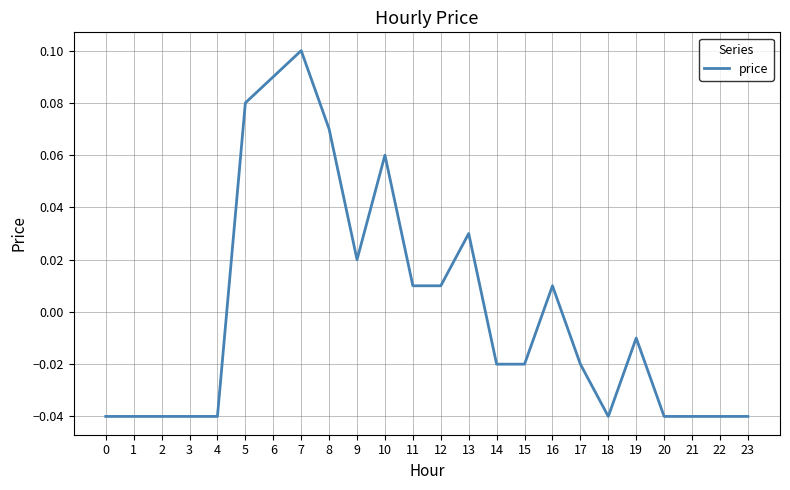

Where does the data first go above 0?

5